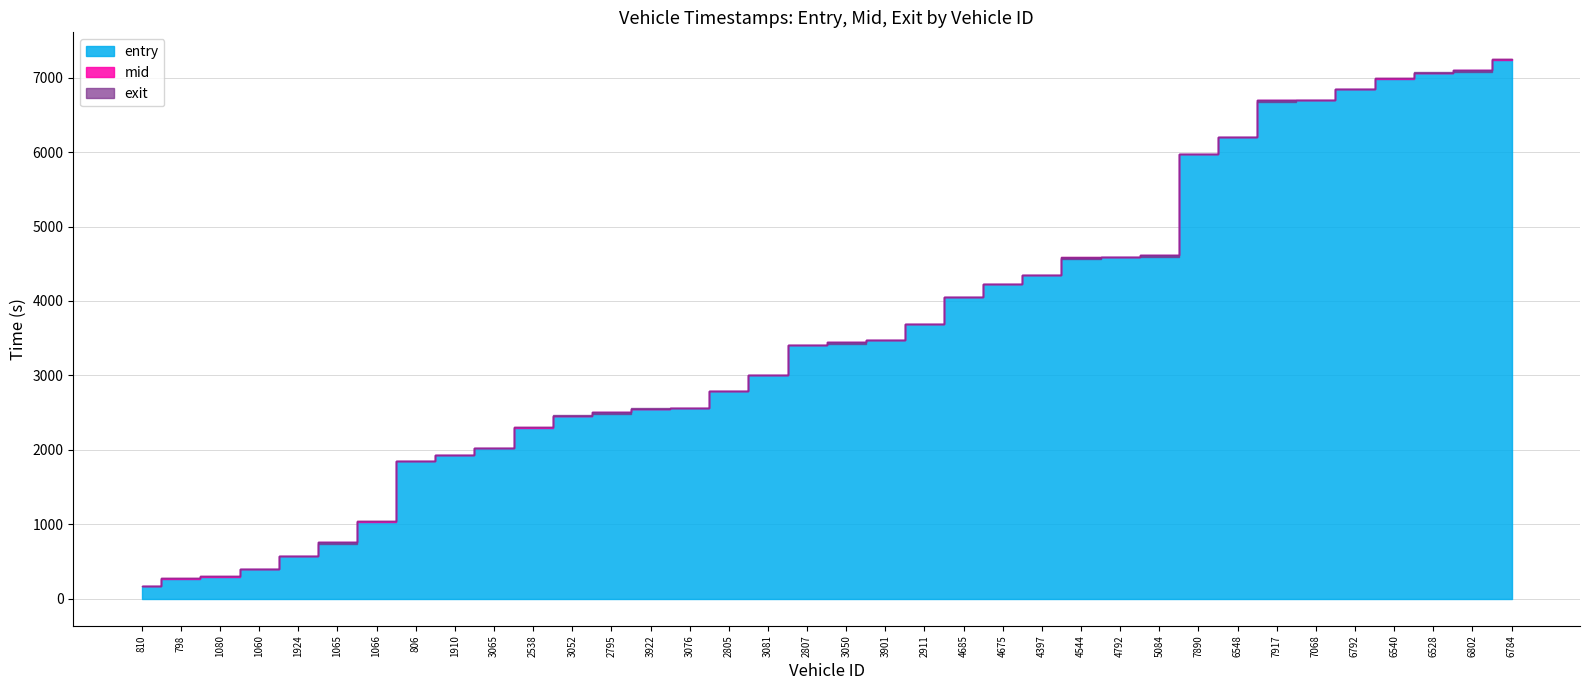

What is the difference between the mid values at 5084 and 3901?

1148.9